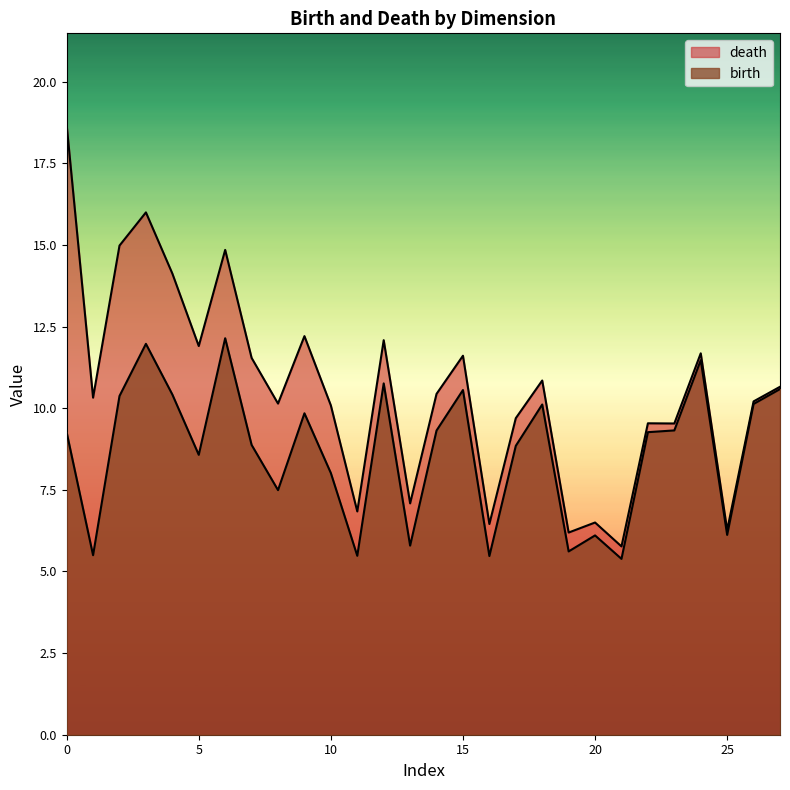

Which series has the largest total across all categories?

death